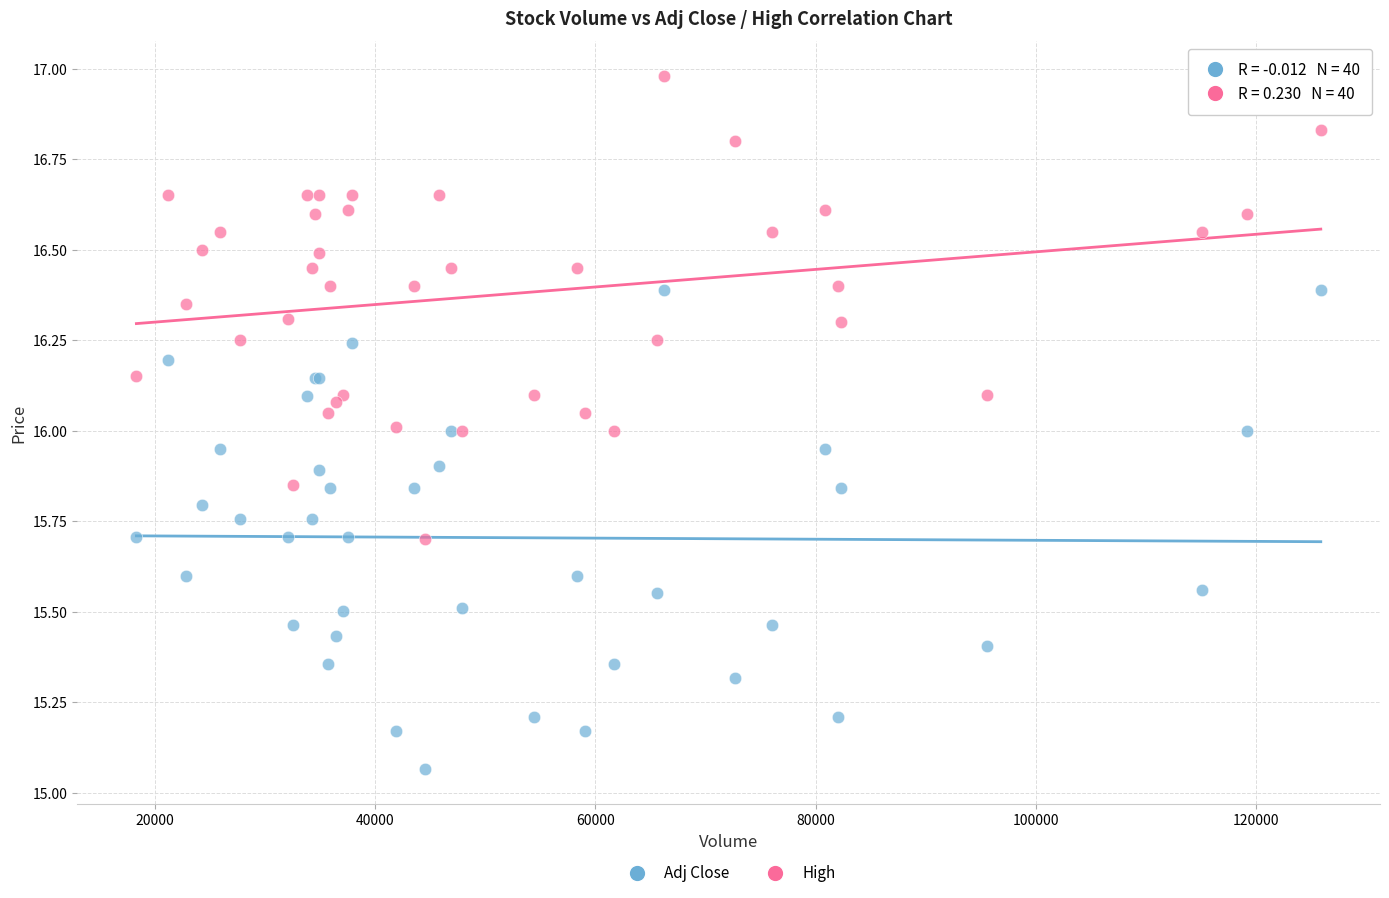

Which series reaches the maximum Y coordinate?

High